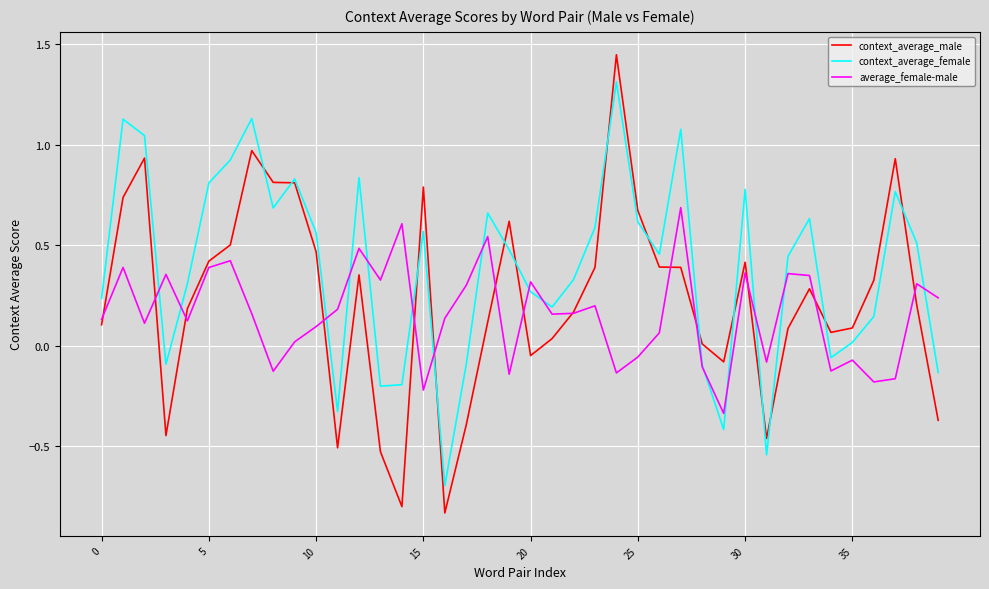

Which series has the largest total across all categories?

context_average_female